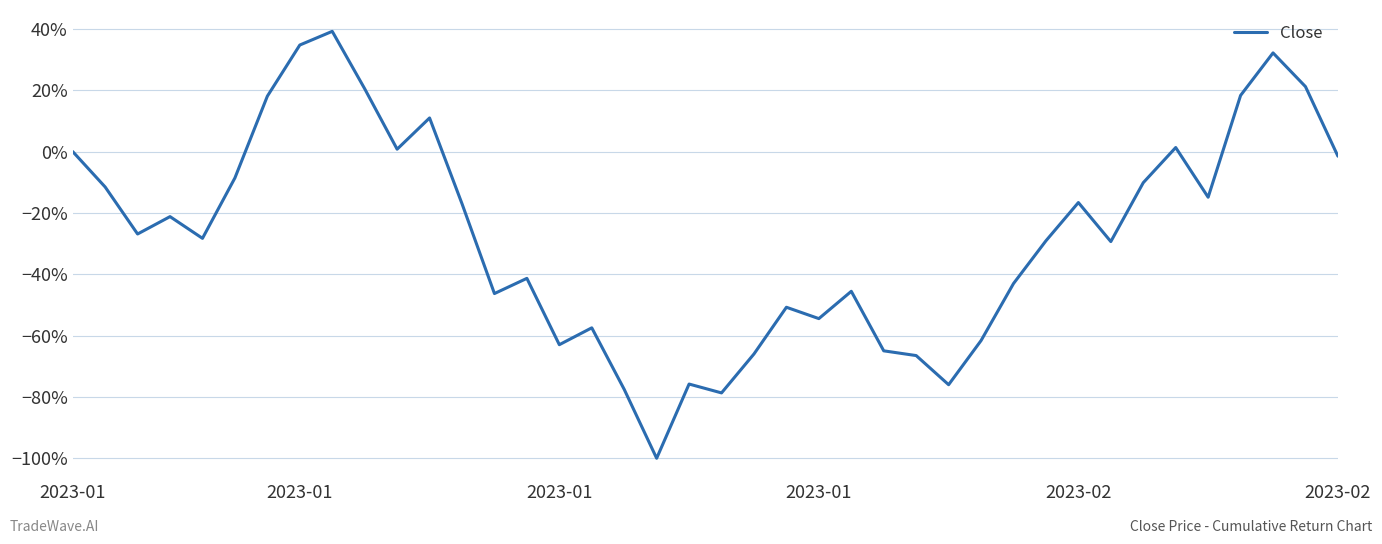

Does the chart display data point markers on the line(s)?

No